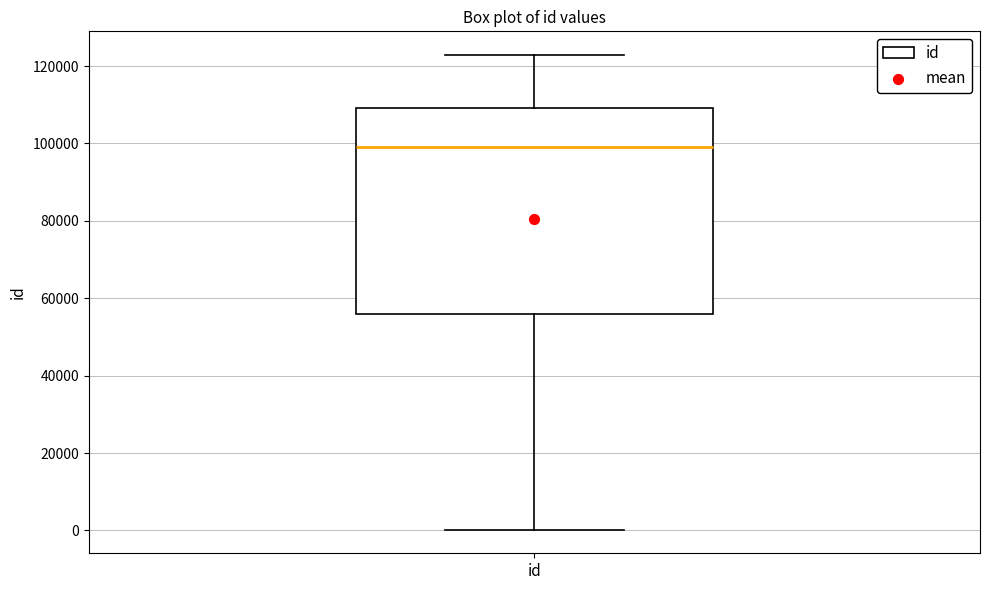

Where is the upper edge of the box for id on the y-axis? The values are not printed on the chart, so give them approximately, as read against the axis.

110000